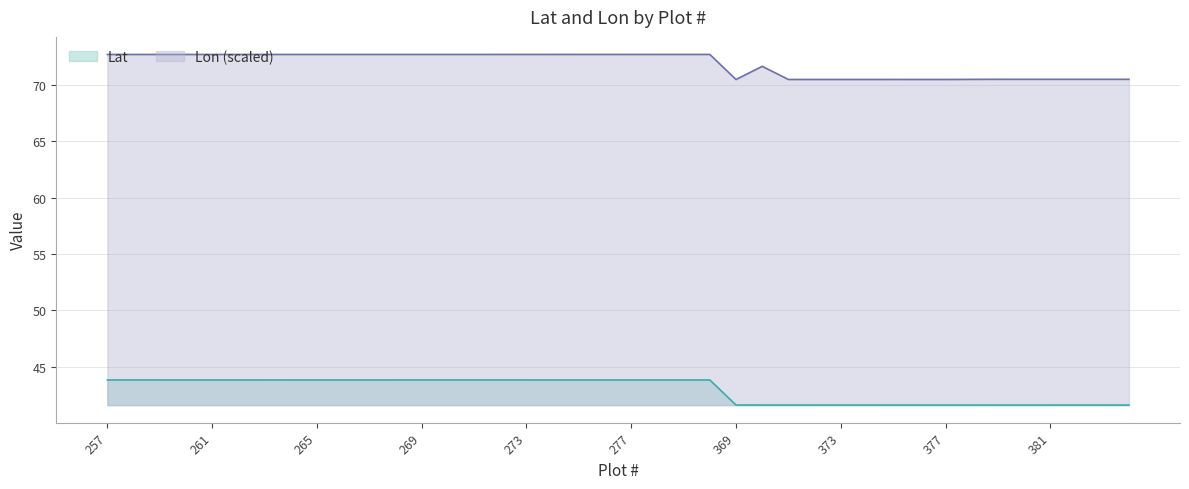

List the labels in order of Lon value, largest first.

280, 278, 279, 276, 273, 277, 274, 275, 272, 264, 263, 268, 266, 270, 269, 267, 265, 271, 257, 258, 261, 259, 260, 262, 370, 382, 381, 380, 383, 379, 384, 378, 375, 377, 376, 373, 374, 372, 371, 369